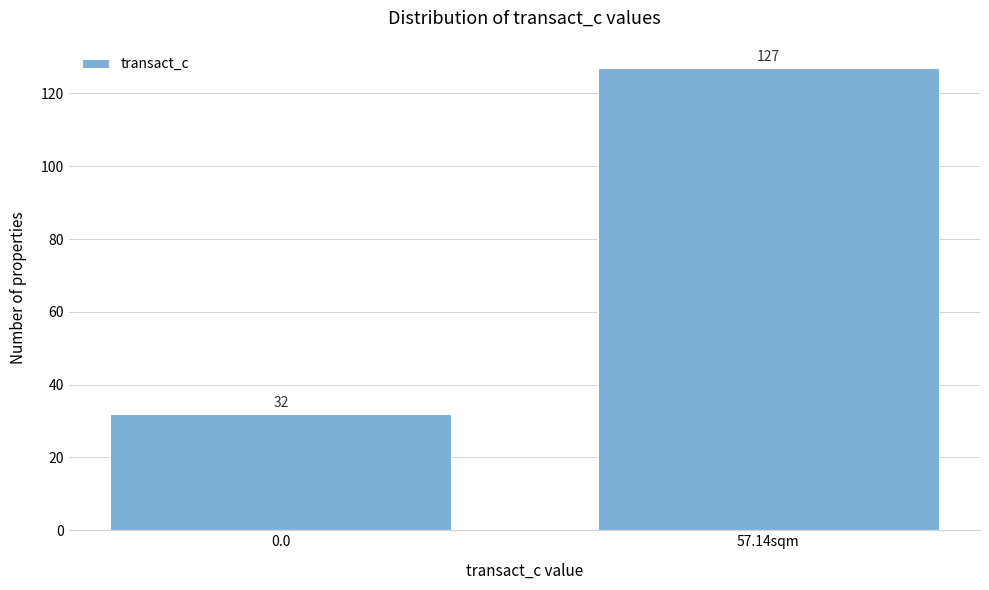

Reading left to right, list all the values displayed in this chart.

32	127